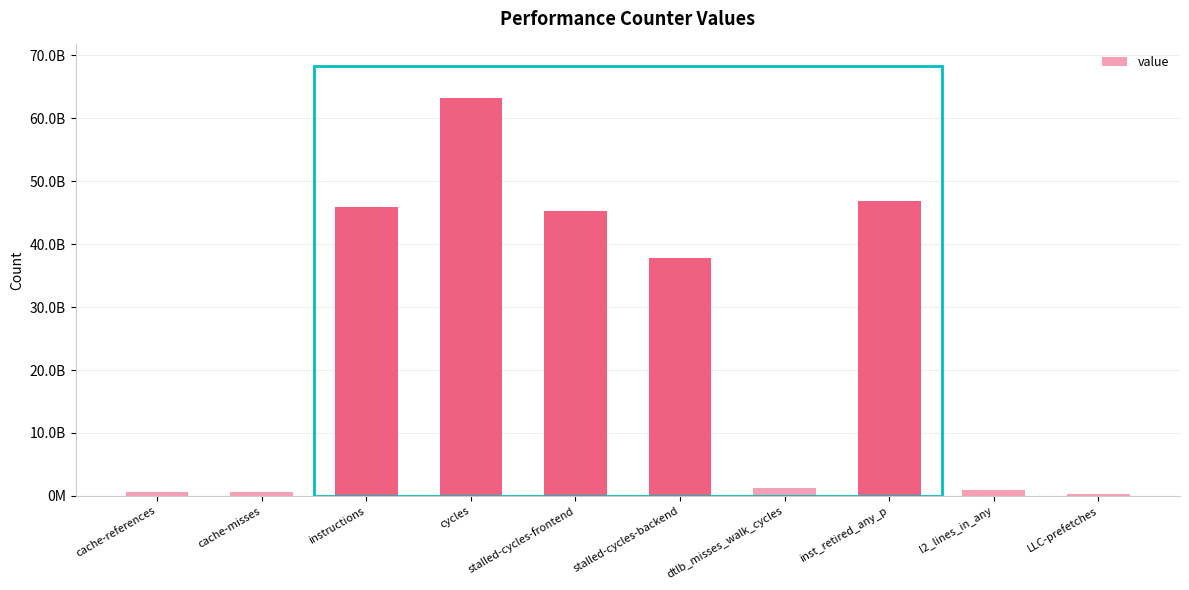

Which label corresponds to the largest value in the chart?

cycles